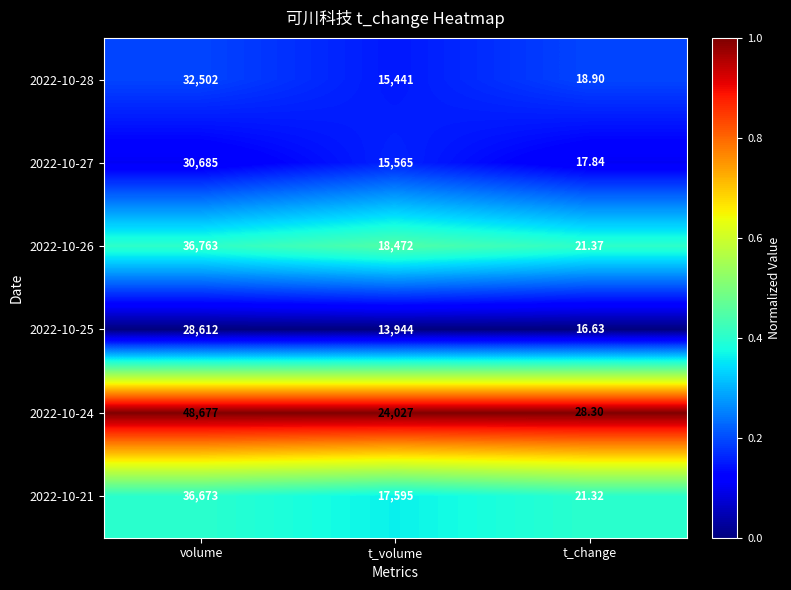

At which label is 2022-10-28 closest to 16260?

t_volume